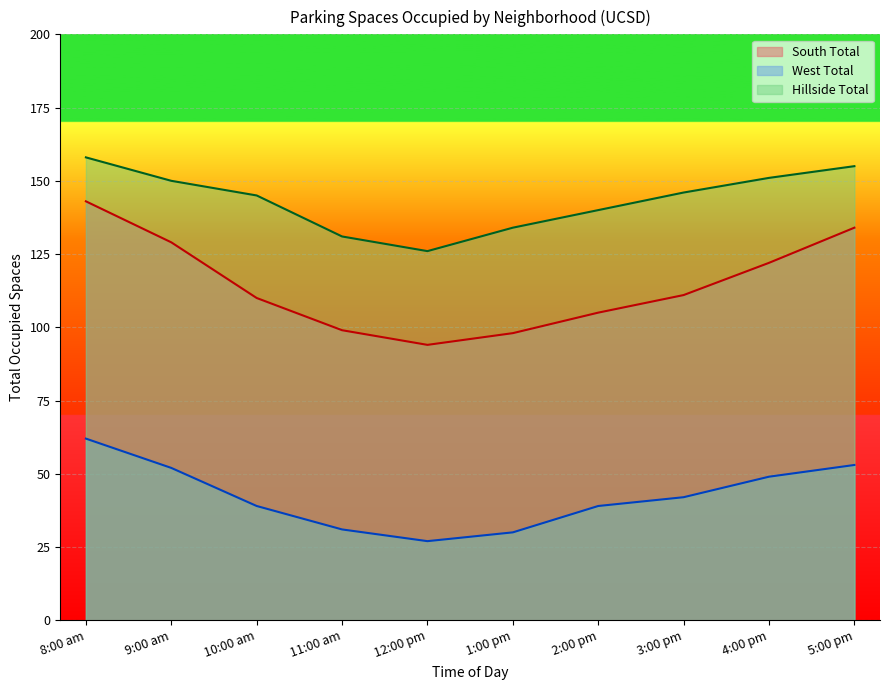

What position from the left is 1:00 pm?

6